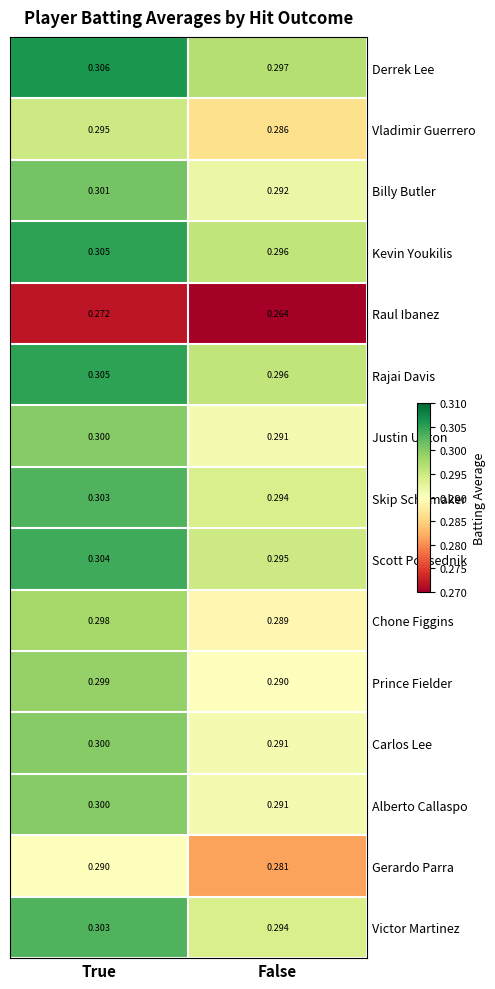

Where is Rajai Davis nearest to the value 0?

False